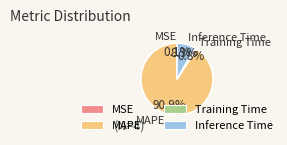

Does any single category account for the majority?

Yes